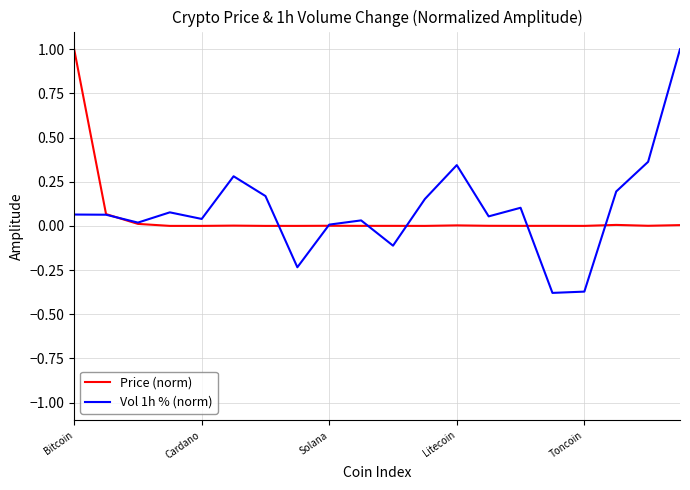

Does the chart have visible grid lines?

Yes